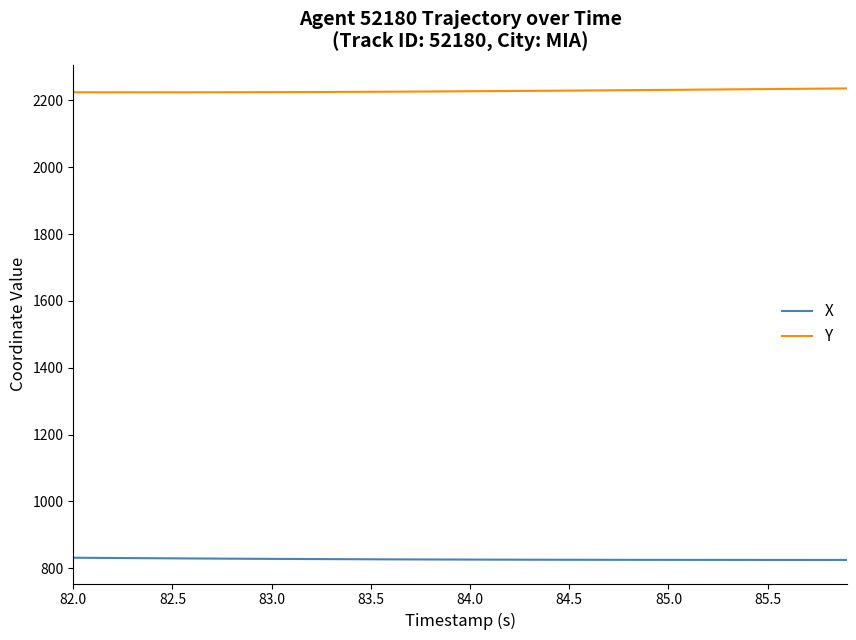

Rank the series by their maximum value, from lowest to highest.

X, Y